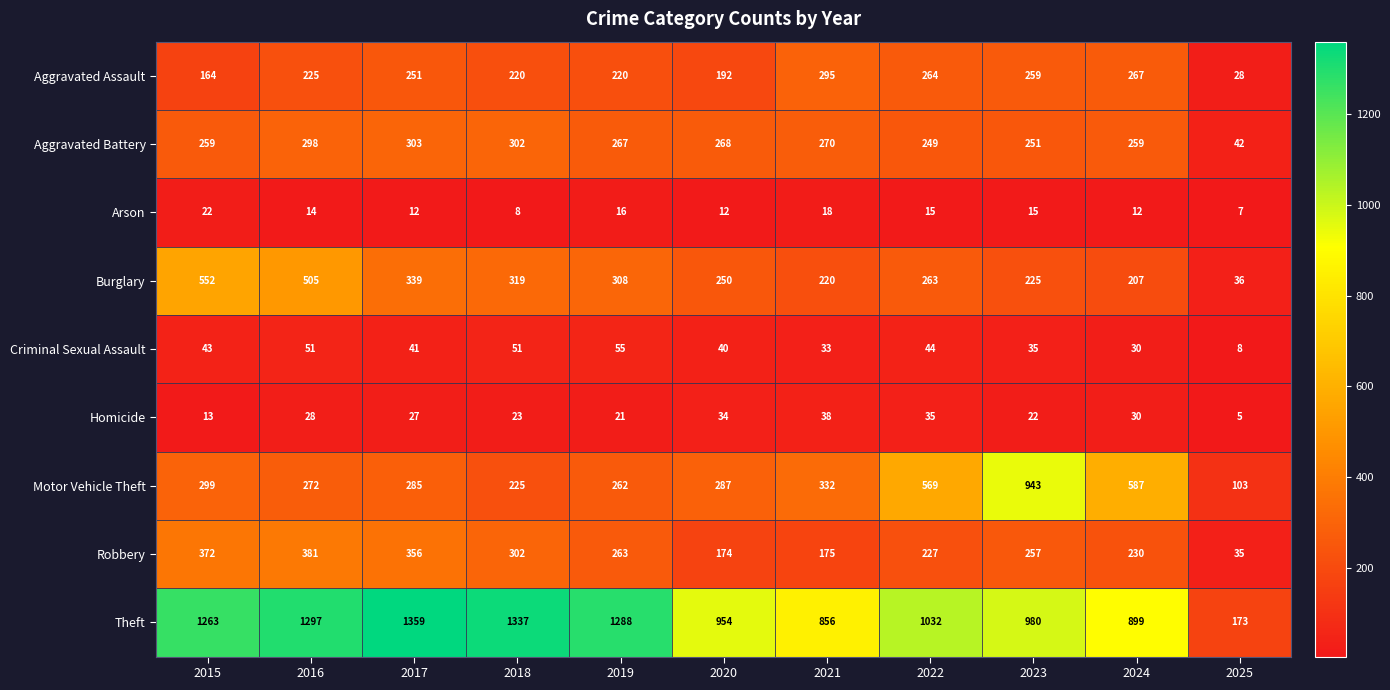

Which series has the largest total across all categories?

Theft